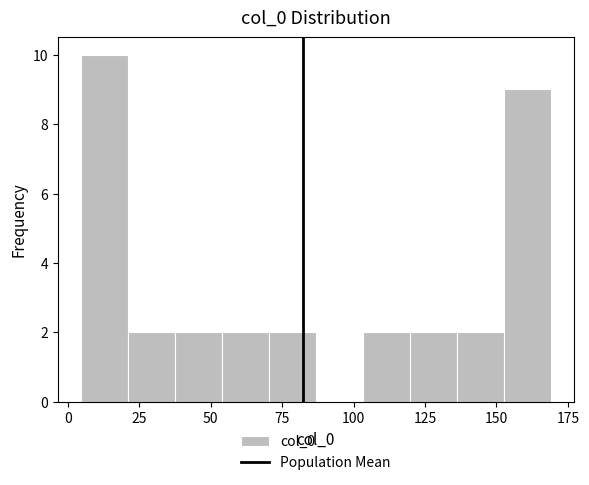

Around what value on the x-axis is the tallest bar? Give the approximate position of its centre, as read against the axis.

15